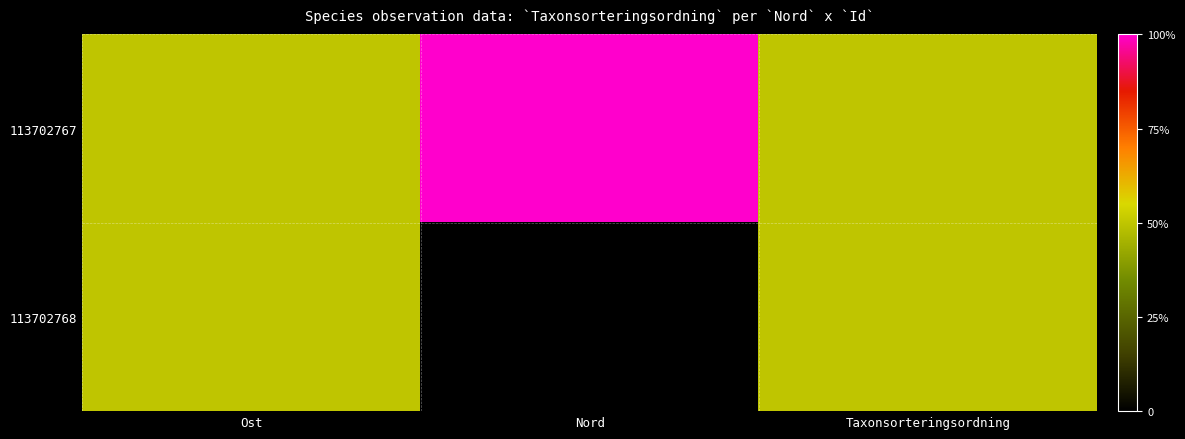

At which category is the sum across all series the highest?

Ost